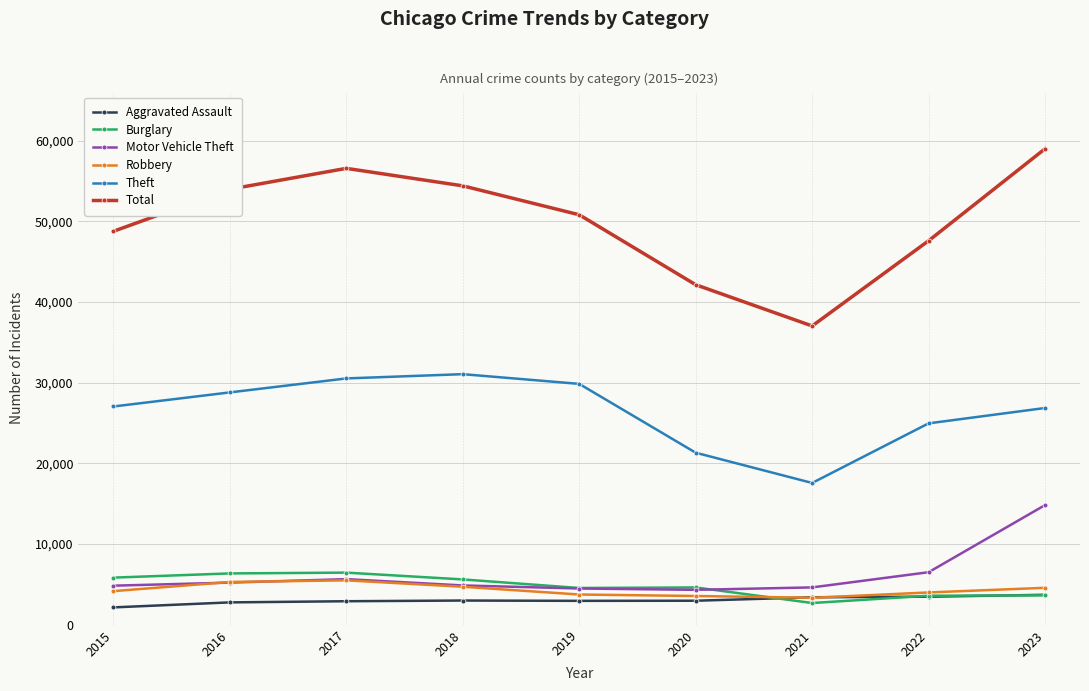

Which category has the highest value across all series?

2023